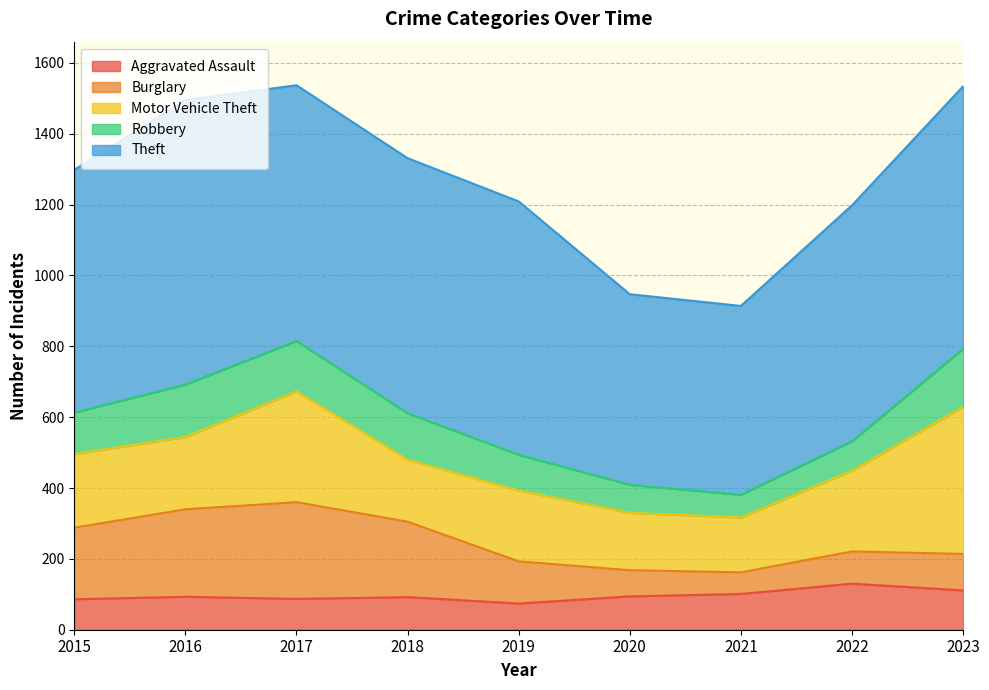

What is the value of the Theft point at the 9th from the left?

741